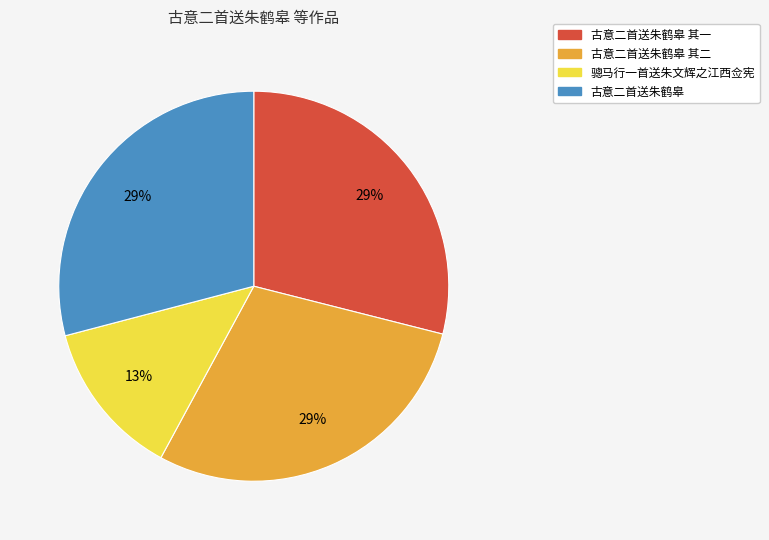

To the nearest percent, what is the difference between the largest and smallest slice percentages?

16%